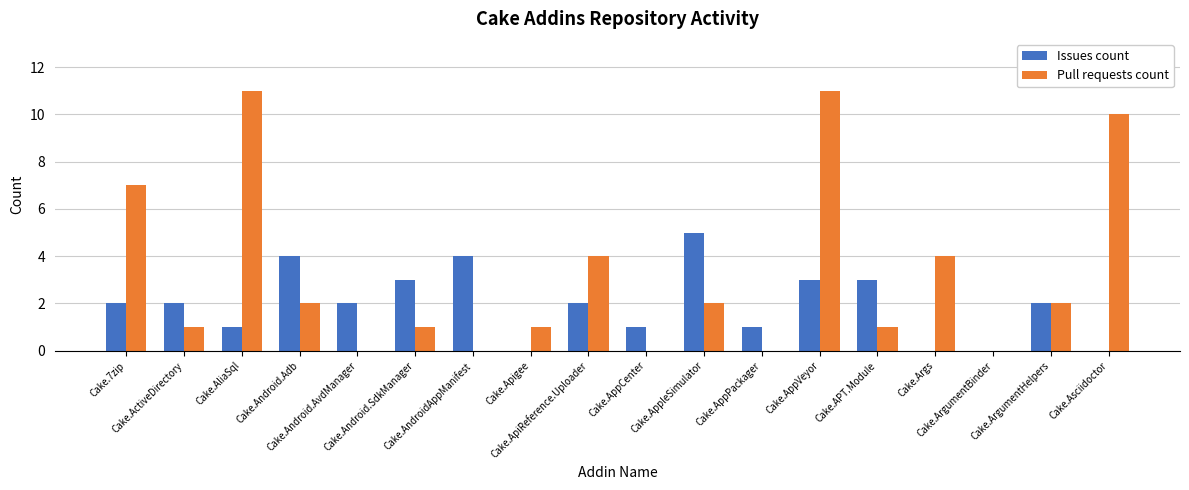

What is the sum of all Issues count values?

35